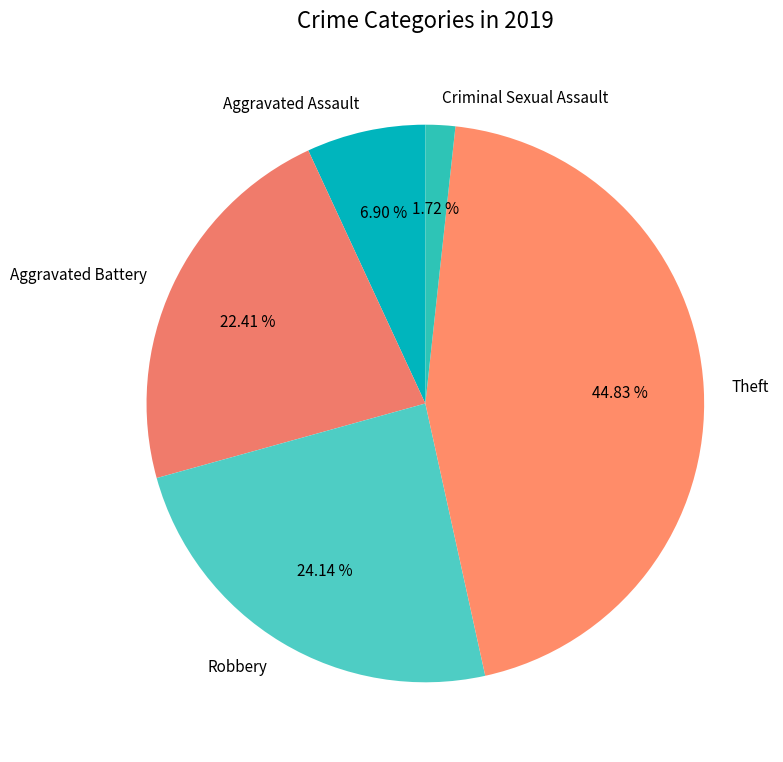

True or false: Robbery accounts for 10% of the total.

False